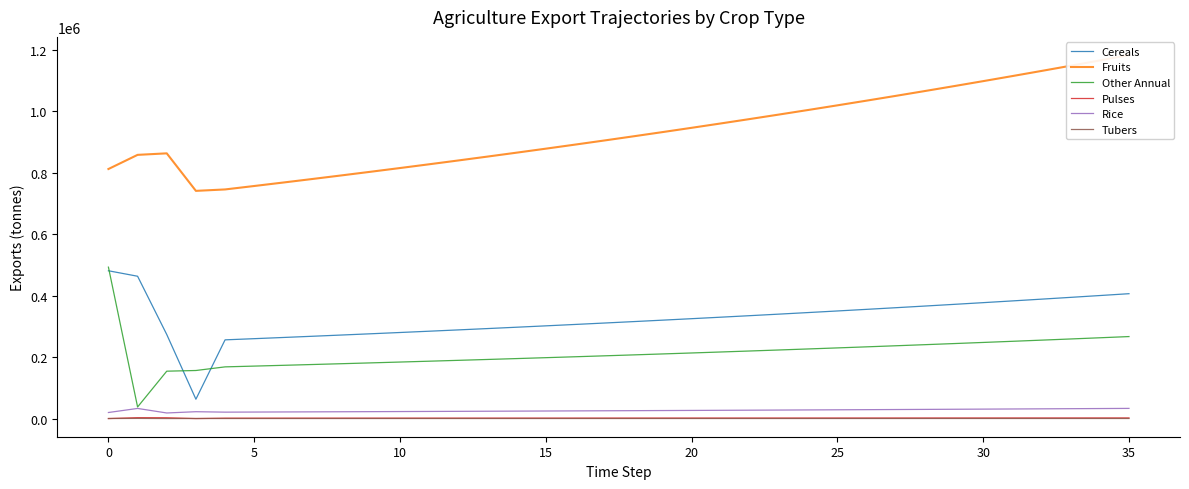

Reading right to left, what are all the values shown in this chart?

Cereals: 406304.8	400300.3	394384.5	388556.2	382814.0	377156.6	371582.9	366091.5	360681.3	355351.0	350099.5	344925.6	339828.2	334806.1	329858.2	324983.5	320180.8	315449.0	310787.2	306194.3	301669.3	297211.1	292818.8	288491.5	284228.0	280027.6	275889.3	271812.1	267795.2	263837.6	259938.5	256097.1	62906.2	273530.9	463115.9	480932.4
Fruits: 1182885.7	1165404.6	1148181.9	1131213.7	1114496.3	1098025.9	1081798.9	1065811.7	1050060.8	1034542.7	1019253.8	1004191.0	989350.7	974729.8	960324.9	946132.9	932150.6	918375.0	904803.0	891431.5	878257.6	865278.5	852491.1	839892.7	827480.5	815251.7	803203.7	791333.7	779639.1	768117.3	756765.8	745582.1	740943.7	863041.1	858109.8	812072.9
Other Annual: 266799.9	262857.0	258972.4	255145.3	251374.6	247659.7	243999.7	240393.8	236841.2	233341.1	229892.7	226495.3	223148.1	219850.3	216601.3	213400.3	210246.6	207139.5	204078.3	201062.4	198091.0	195163.6	192279.4	189437.8	186638.2	183880.0	181162.6	178485.3	175847.6	173248.9	170688.5	168166.1	156357.2	154149.5	37676.5	492647.0
Pulses: 2014.3	1984.5	1955.2	1926.3	1897.8	1869.8	1842.1	1814.9	1788.1	1761.7	1735.6	1710.0	1684.7	1659.8	1635.3	1611.1	1587.3	1563.8	1540.7	1518.0	1495.5	1473.4	1451.7	1430.2	1409.1	1388.2	1367.7	1347.5	1327.6	1308.0	1288.6	1269.6	0.0	2594.1	2868.4	0.0
Rice: 33052.4	32564.0	32082.7	31608.6	31141.5	30681.2	30227.8	29781.1	29341.0	28907.4	28480.2	28059.3	27644.6	27236.1	26833.6	26437.0	26046.3	25661.4	25282.2	24908.5	24540.4	24177.8	23820.5	23468.4	23121.6	22779.9	22443.3	22111.6	21784.8	21462.9	21145.7	20833.2	22279.2	18130.1	32908.6	19646.2
Tubers: 220.6	217.4	214.2	211.0	207.9	204.8	201.8	198.8	195.9	193.0	190.1	187.3	184.5	181.8	179.1	176.5	173.9	171.3	168.8	166.3	163.8	161.4	159.0	156.7	154.3	152.1	149.8	147.6	145.4	143.3	141.2	139.1	79.2	44.2	468.0	103.9